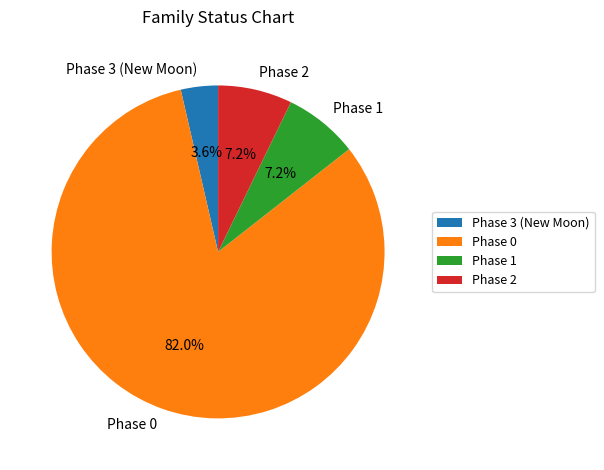

How much of the chart is everything except Phase 0?

18.0%